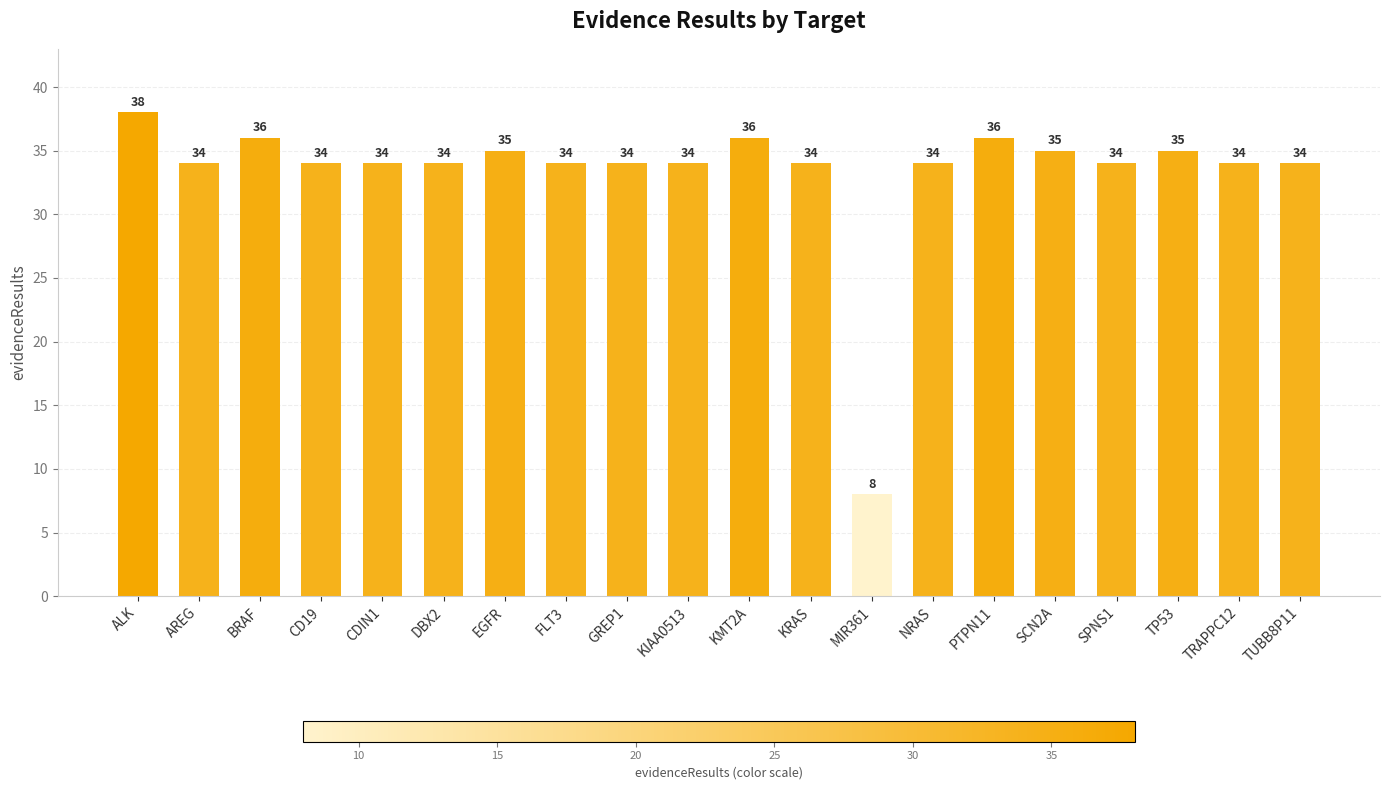

How many values are below 34?

1